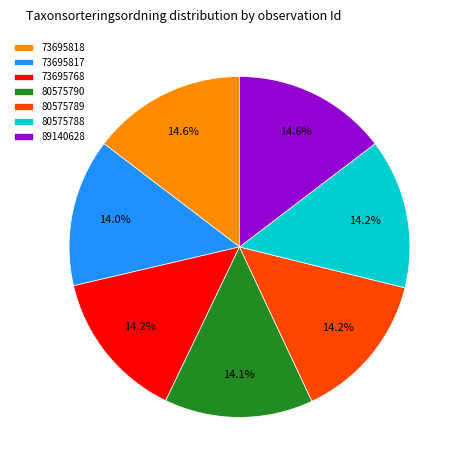

What is the ratio of the value at 73695817 to the value at 80575790?

1.0